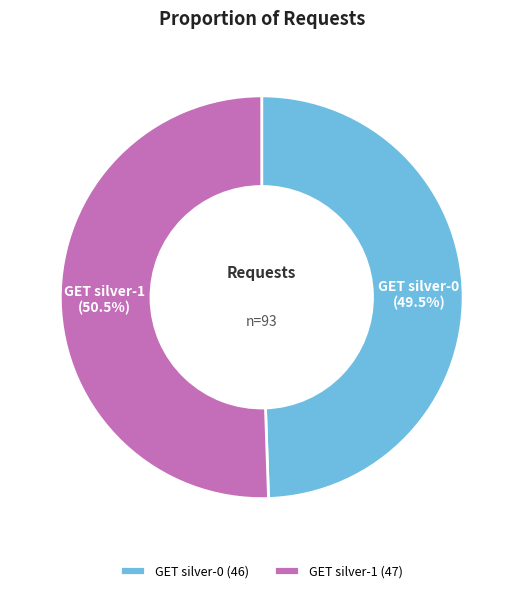

What is the largest slice in the pie chart?

GET silver-1